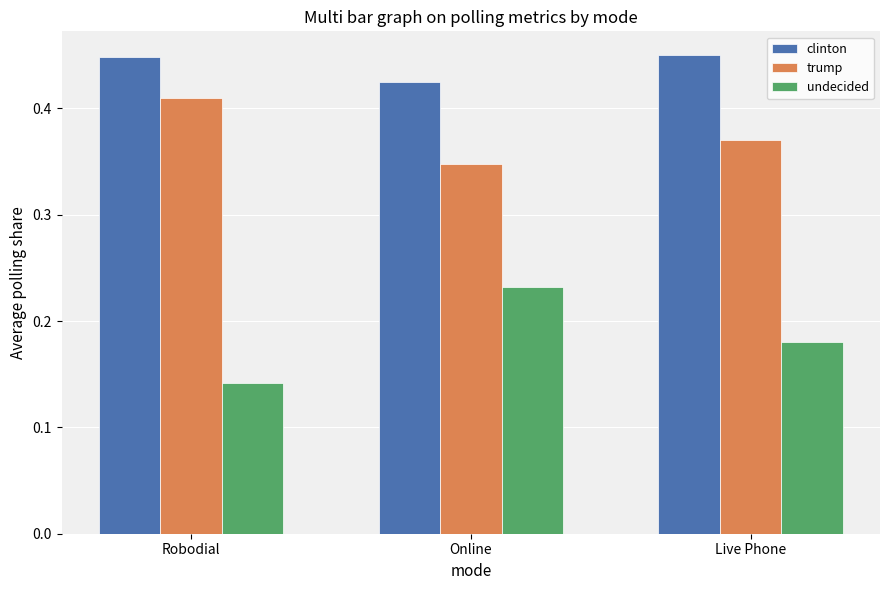

Which category has the lowest value in the clinton series?

Online